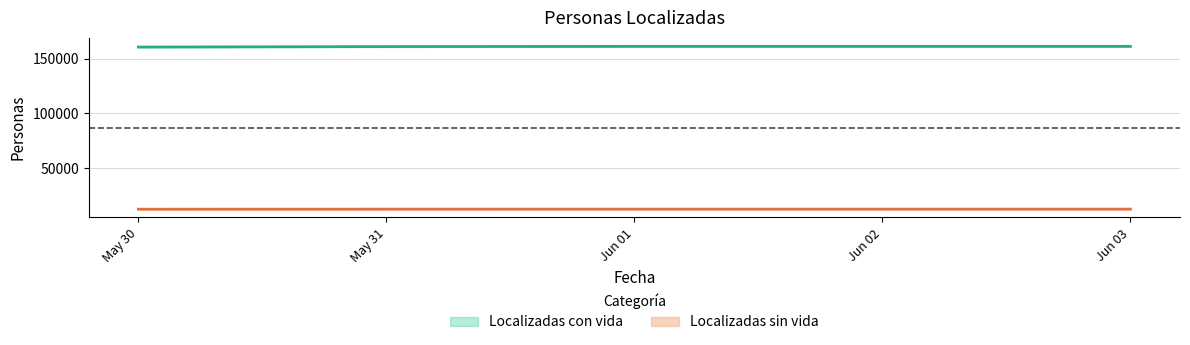

What is the difference between the maximum and minimum values in the Localizadas sin vida series?

63